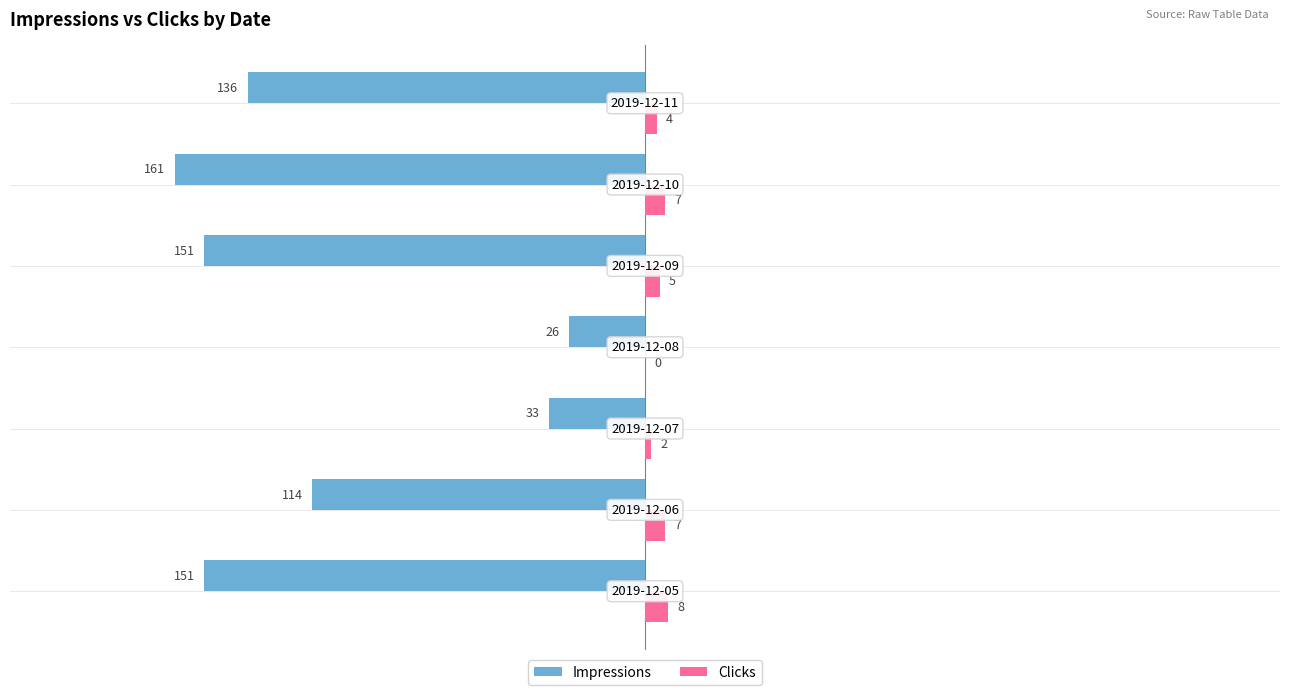

Which series has the largest total across all categories?

Clicks